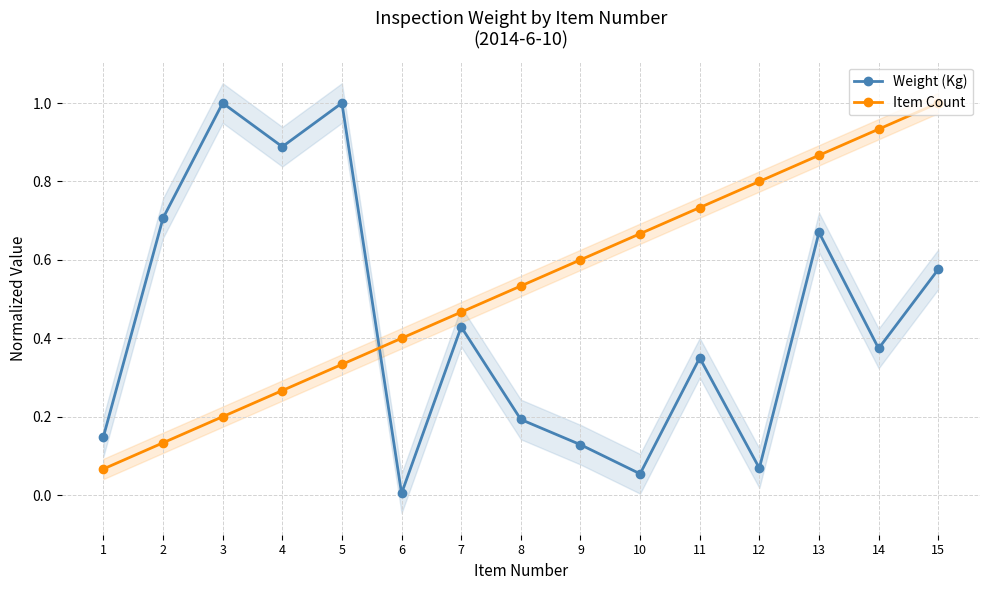

What are all the series names shown in the legend?

Weight (Kg), Item Count